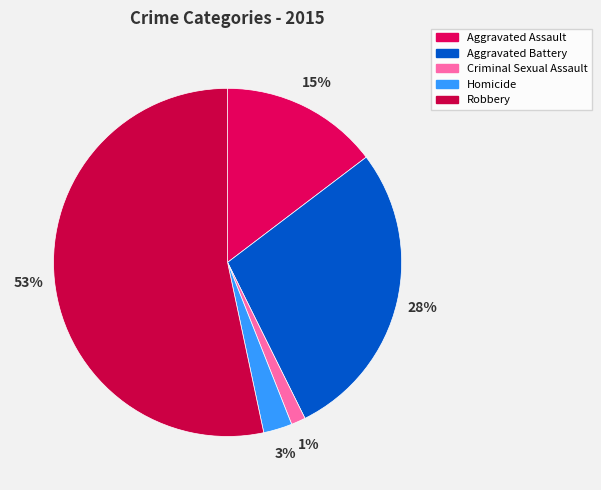

Combined, what portion of the pie is Criminal Sexual Assault and Aggravated Assault?

16.0%